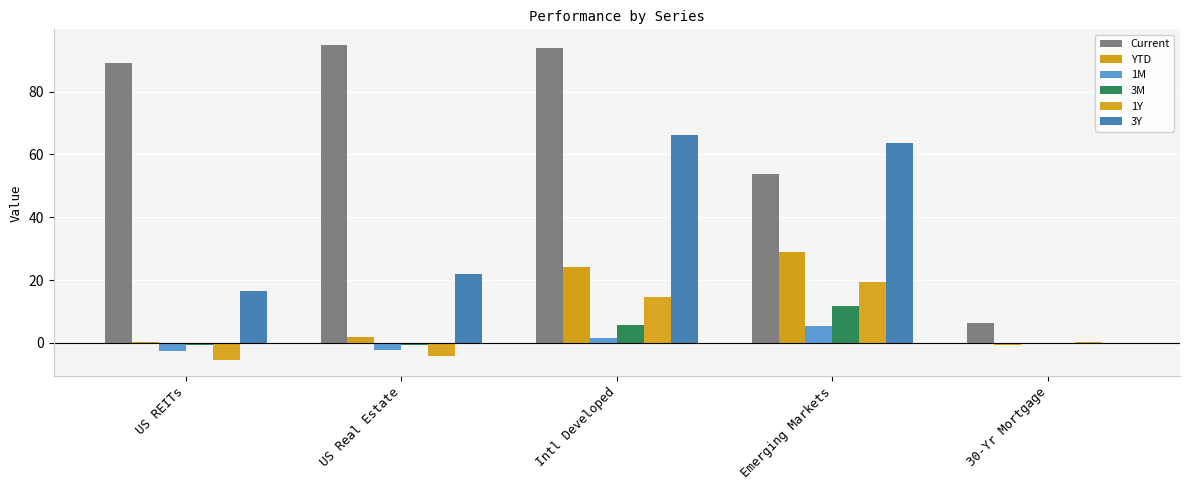

Count the number of categories in the chart.

5